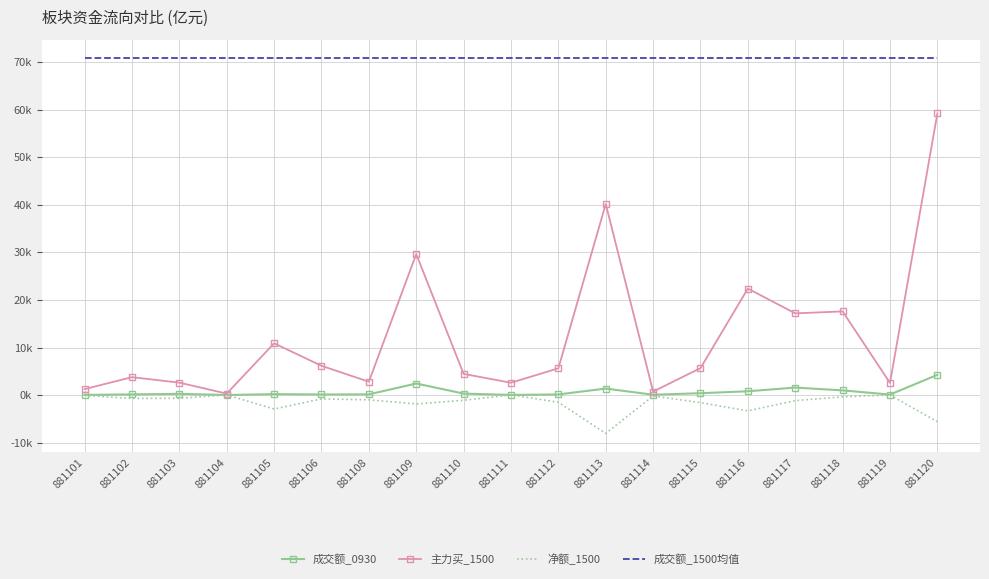

True or false: 主力买_1500 has more than 1 interior local peaks.

True